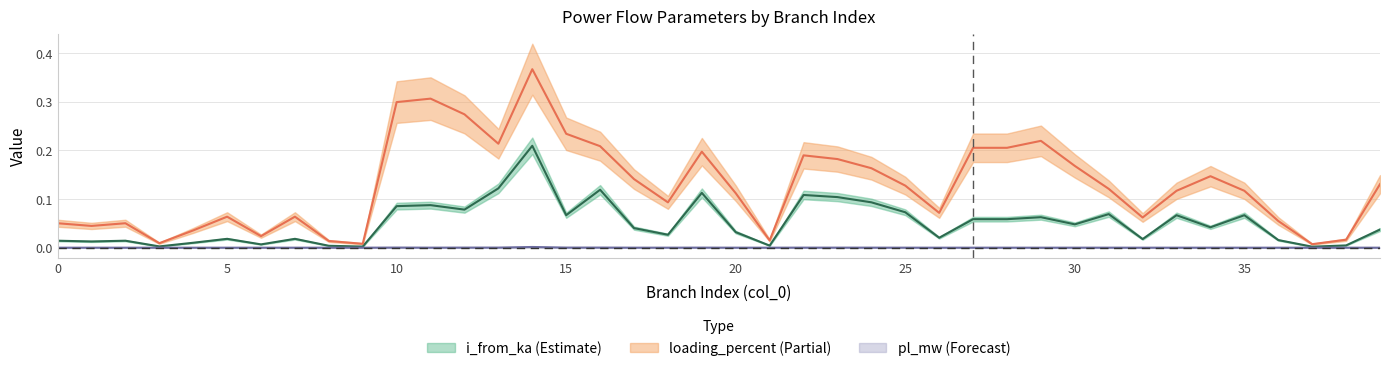

Reading left to right, list all the values displayed in this chart.

pl_mw: 0=0.0	1=0.0	2=0.0	3=0.0	4=0.0	5=0.0	6=0.0	7=0.0	8=0.0	9=0.0	10=0.0	11=0.0	12=0.0	13=0.0	14=0.0	15=0.0	16=0.0	17=0.0	18=0.0	19=0.0	20=0.0	21=0.0	22=0.0	23=0.0	24=0.0	25=0.0	26=0.0	27=0.0	28=0.0	29=0.0	30=0.0	31=0.0	32=0.0	33=0.0	34=0.0	35=0.0	36=0.0	37=0.0	38=0.0	39=0.0
i_from_ka: 0=0.0	1=0.0	2=0.0	3=0.0	4=0.0	5=0.0	6=0.0	7=0.0	8=0.0	9=0.0	10=0.1	11=0.1	12=0.1	13=0.1	14=0.2	15=0.1	16=0.1	17=0.0	18=0.0	19=0.1	20=0.0	21=0.0	22=0.1	23=0.1	24=0.1	25=0.1	26=0.0	27=0.1	28=0.1	29=0.1	30=0.0	31=0.1	32=0.0	33=0.1	34=0.0	35=0.1	36=0.0	37=0.0	38=0.0	39=0.0
loading_percent: 0=0.1	1=0.0	2=0.1	3=0.0	4=0.0	5=0.1	6=0.0	7=0.1	8=0.0	9=0.0	10=0.3	11=0.3	12=0.3	13=0.2	14=0.4	15=0.2	16=0.2	17=0.1	18=0.1	19=0.2	20=0.1	21=0.0	22=0.2	23=0.2	24=0.2	25=0.1	26=0.1	27=0.2	28=0.2	29=0.2	30=0.2	31=0.1	32=0.1	33=0.1	34=0.1	35=0.1	36=0.1	37=0.0	38=0.0	39=0.1